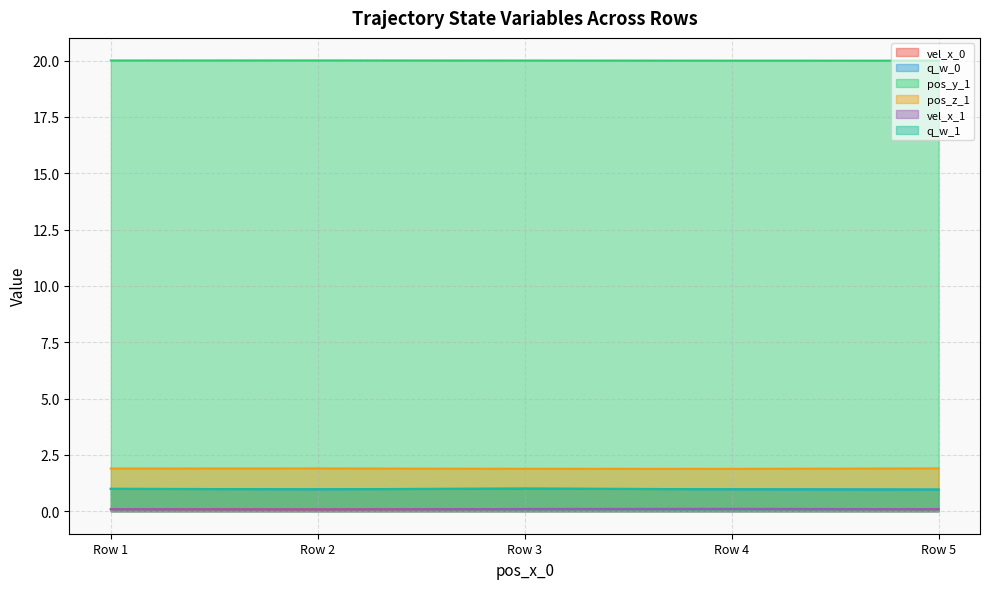

Between Row 3 and Row 4, which series saw the biggest shift?

q_w_0